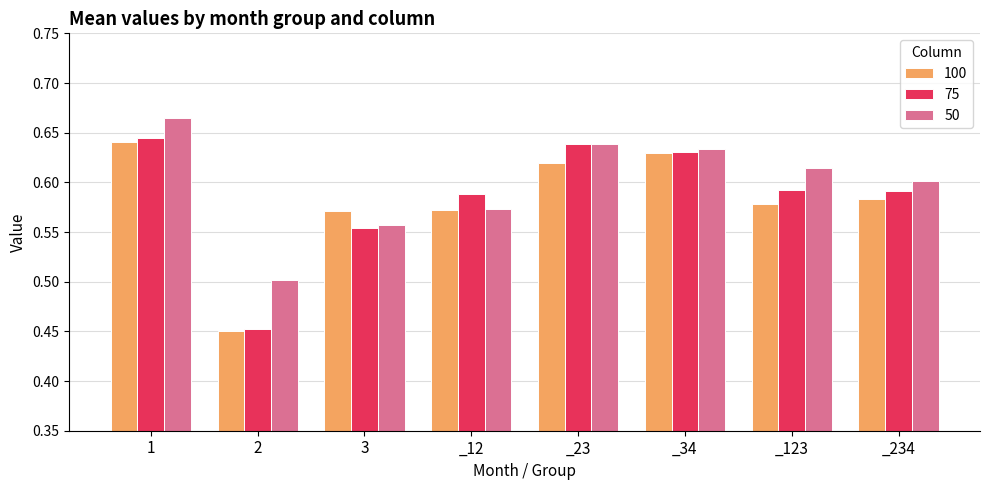

Which series changed the most between _23 and _234?

75